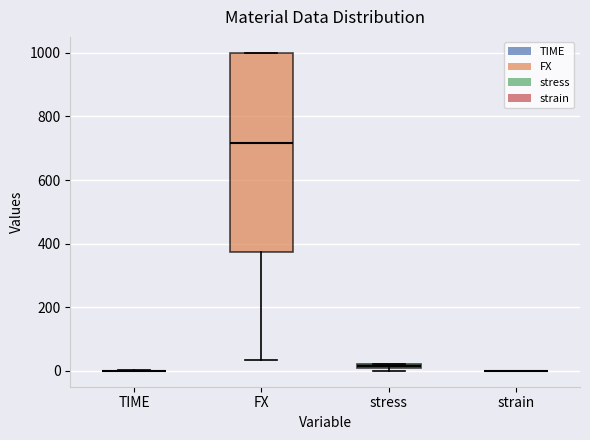

Which box is the tallest, from its lower edge to its upper edge?

FX